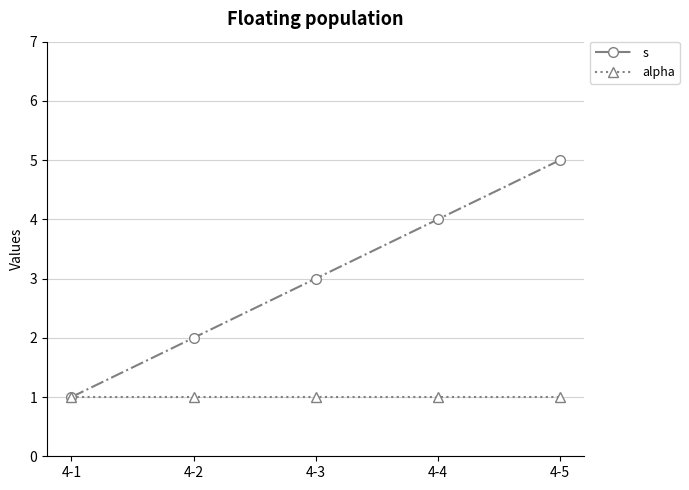

How many categories are shown in the chart?

5